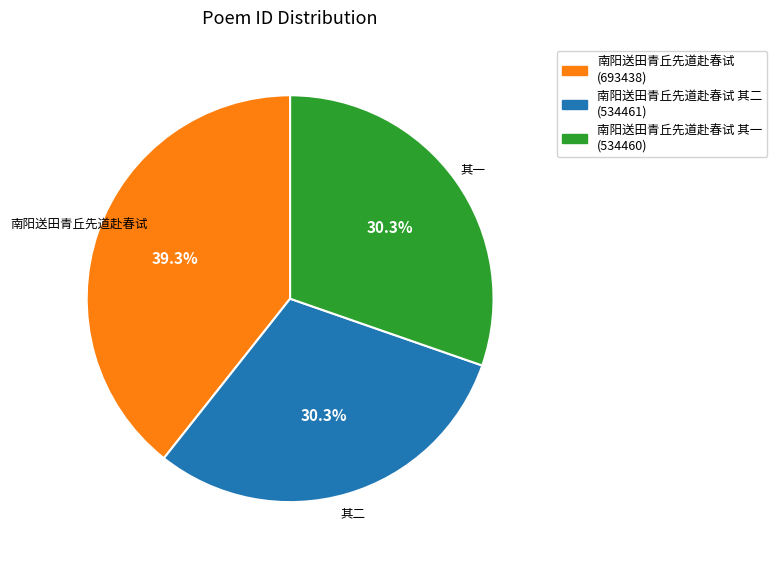

Count the number of slices in the pie.

3